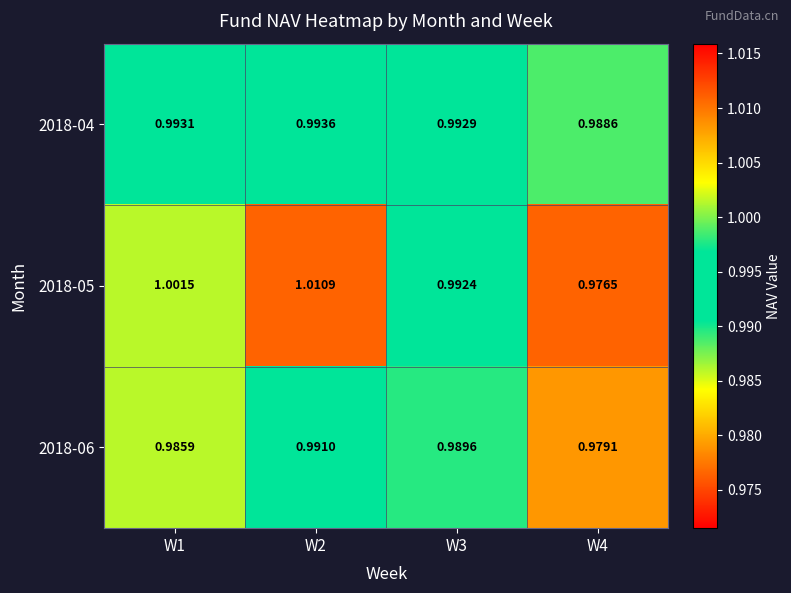

Which series has the widest spread of values?

2018-05